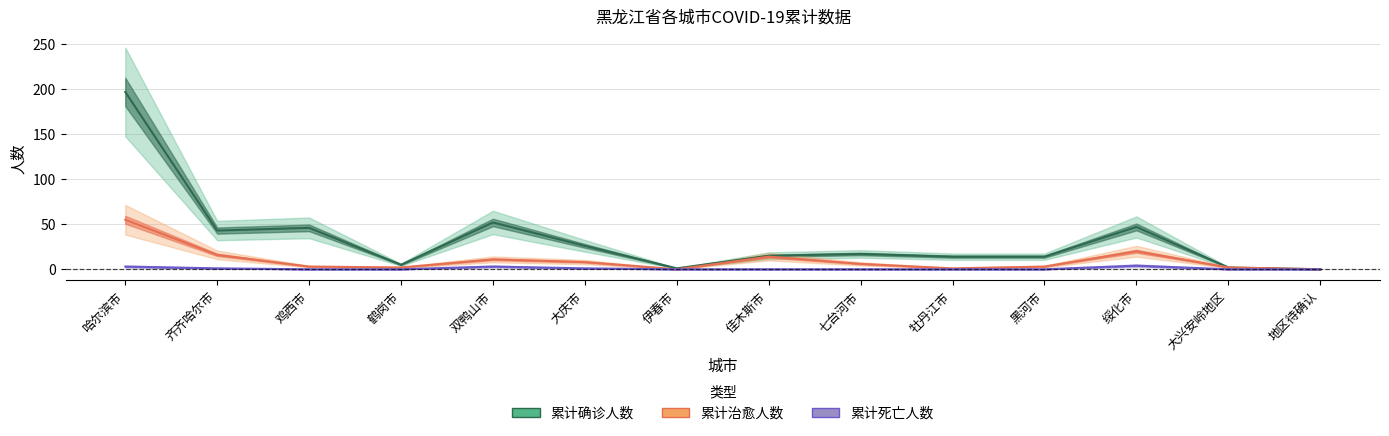

What is the average value of the 累计确诊人数 series?

34